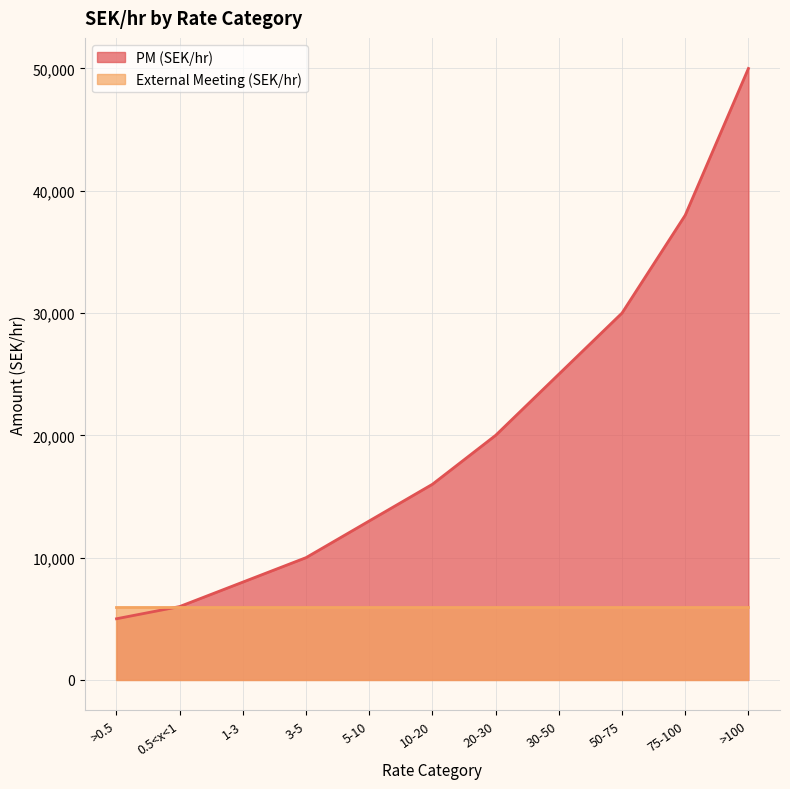

What is the change in value from 1-3 to 5-10?

+5000